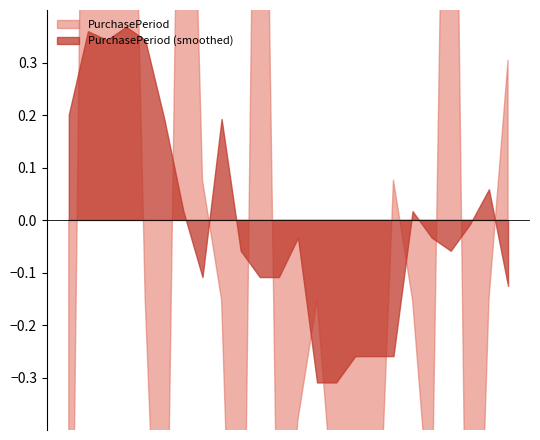

The value at 2017-07-20 is 14. True or false?

True